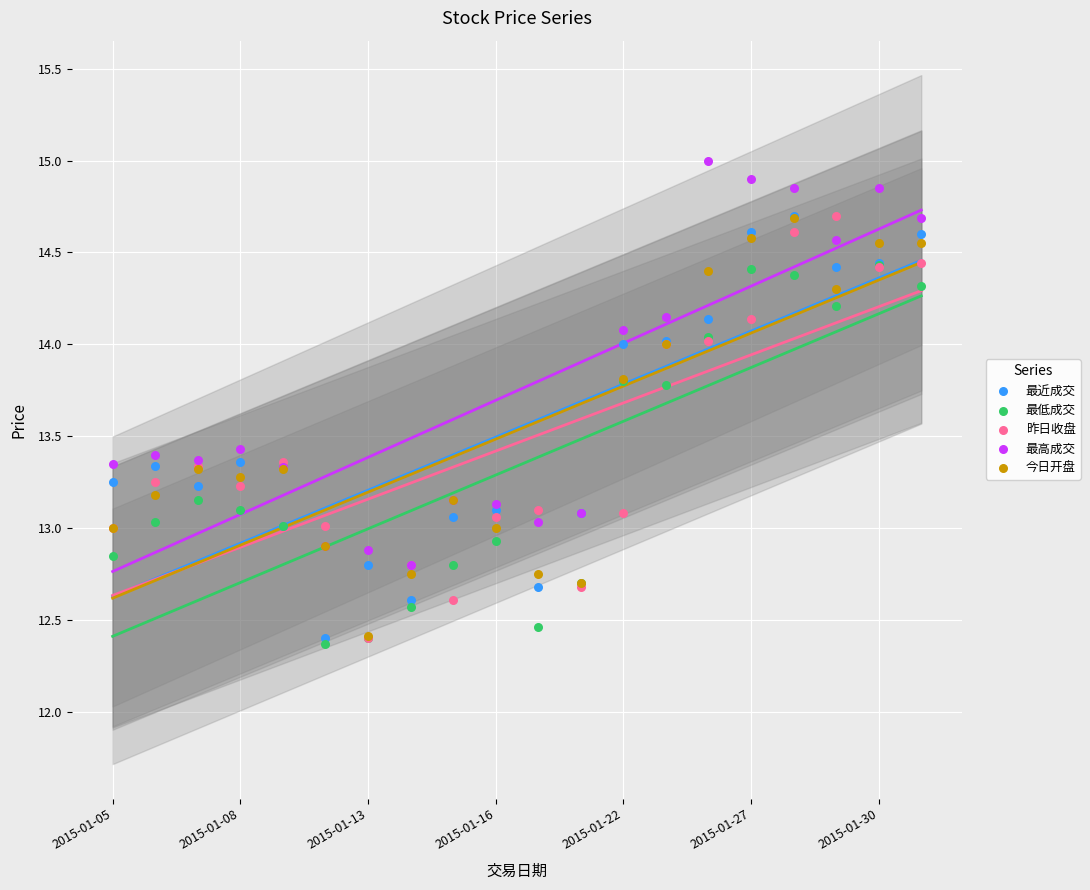

What are all the series names shown in the legend?

最近成交, 最低成交, 昨日收盘, 最高成交, 今日开盘